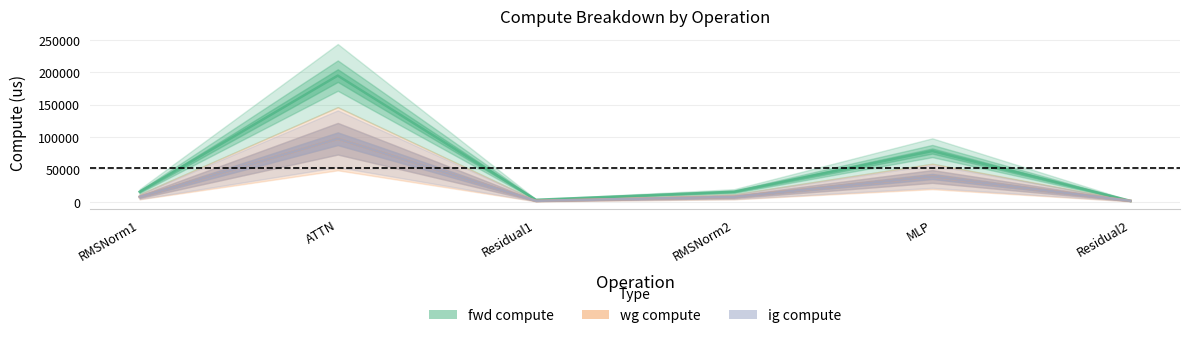

True or false: ig compute and fwd compute cross at least once.

False